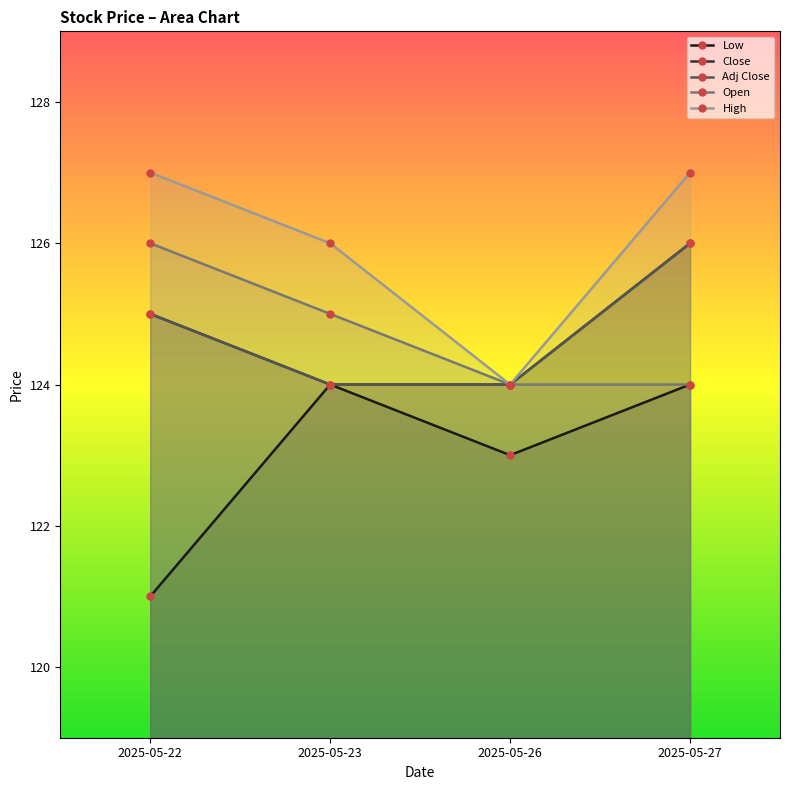

What is the approximate value of Close at 2025-05-23?

124